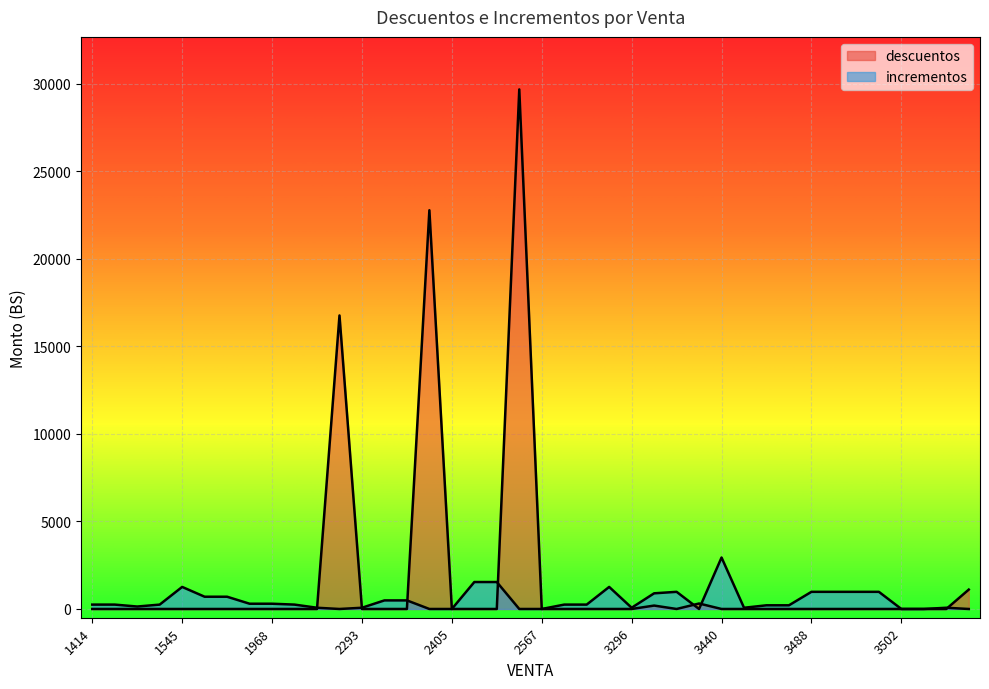

Does the chart display data point markers on the line(s)?

No